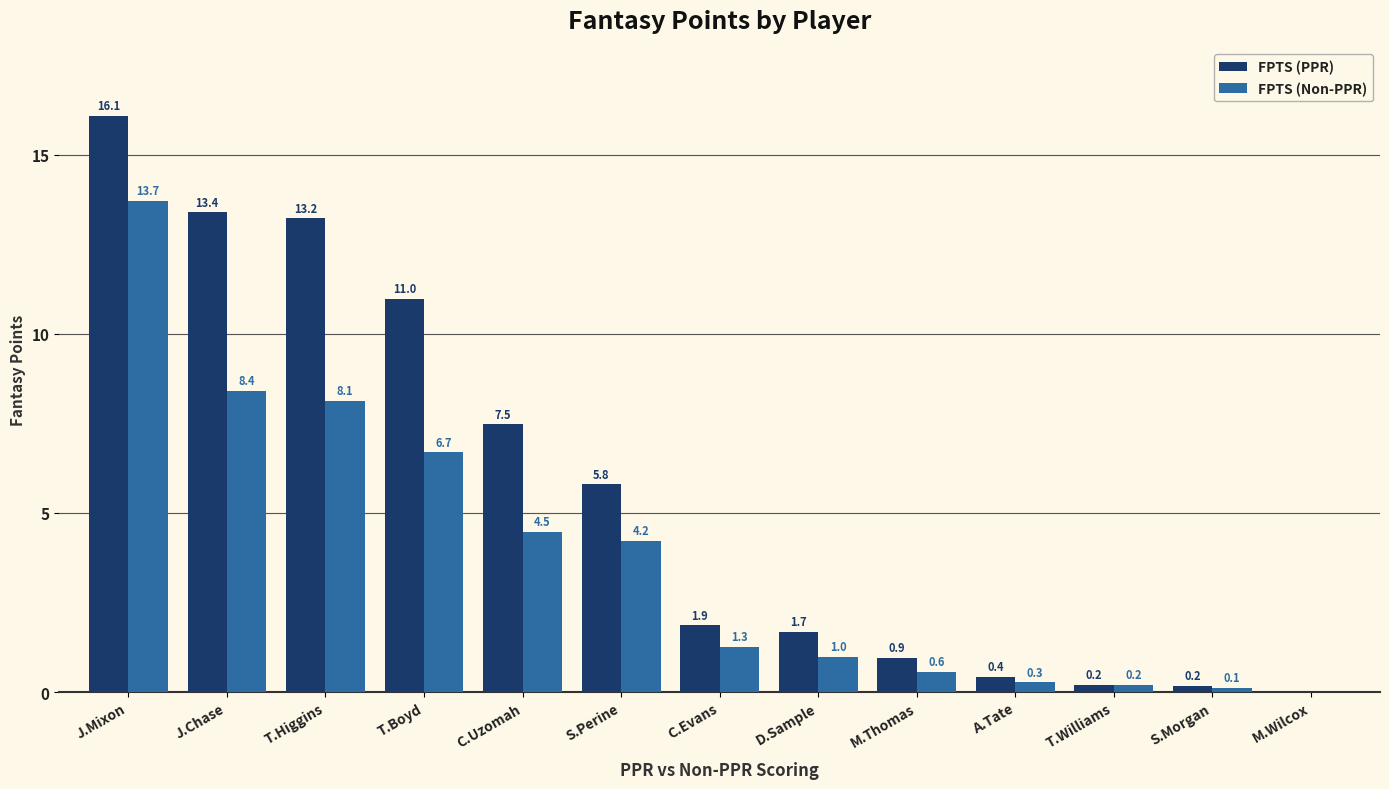

Are the bars grouped side by side (vs. stacked)?

Yes